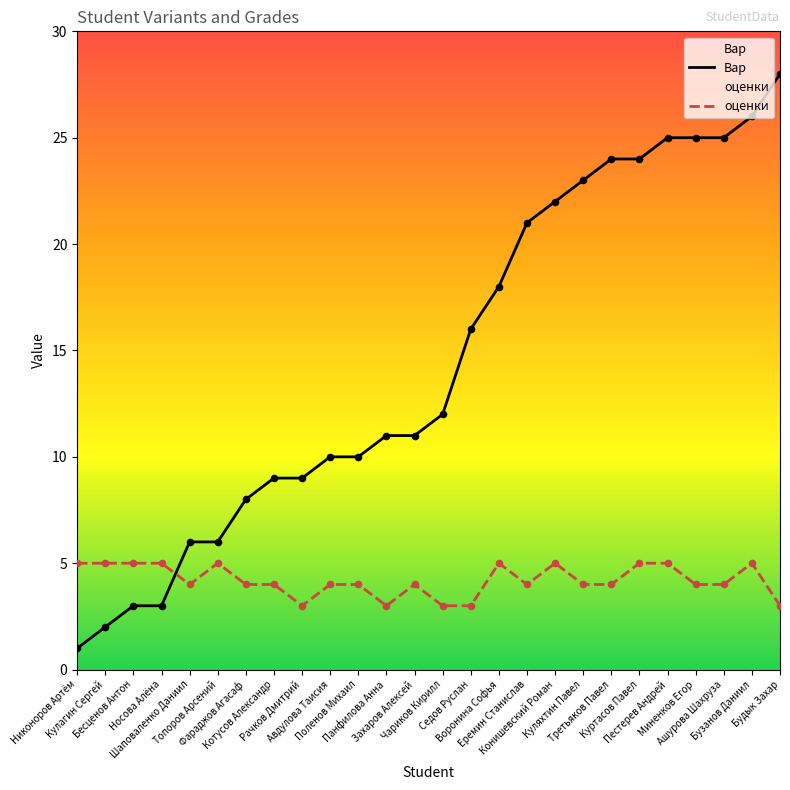

Which series has the widest spread of Y values?

Вар